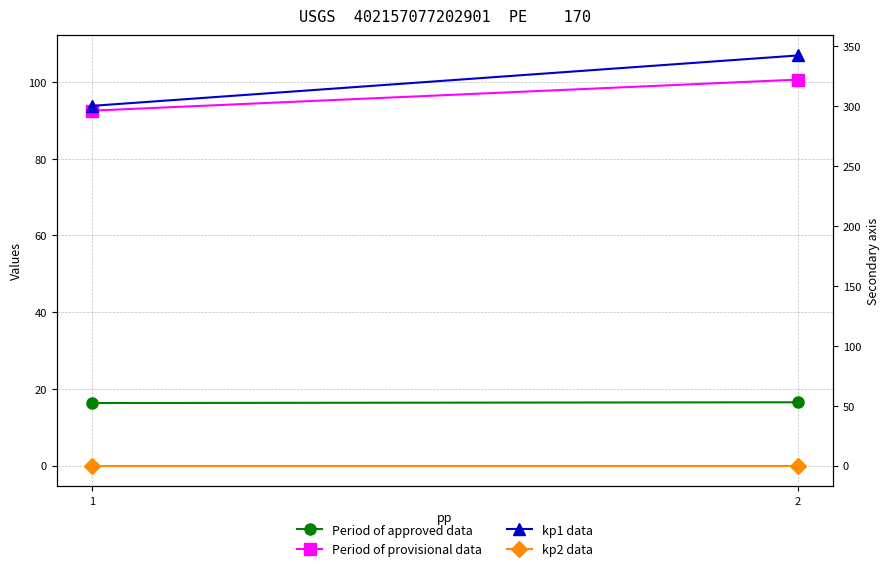

Which series has the largest total across all categories?

kp1 data